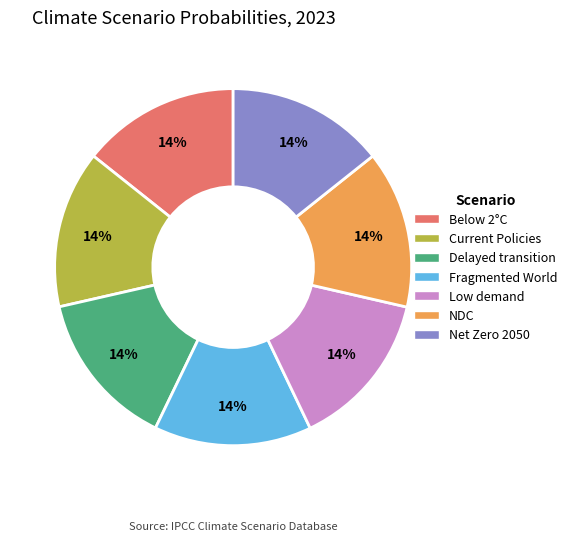

Count the number of slices in the pie.

7